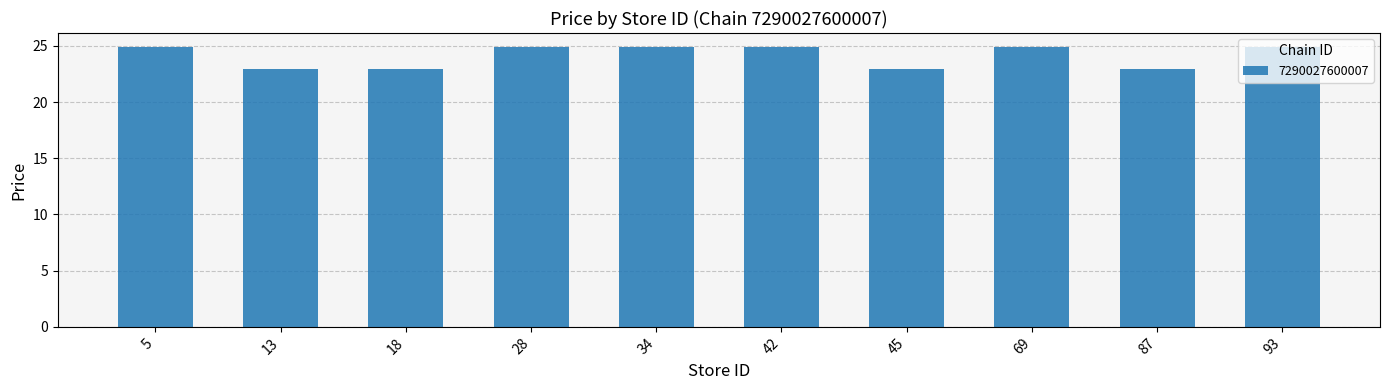

What is the value of the 2nd bar from the left?

22.9